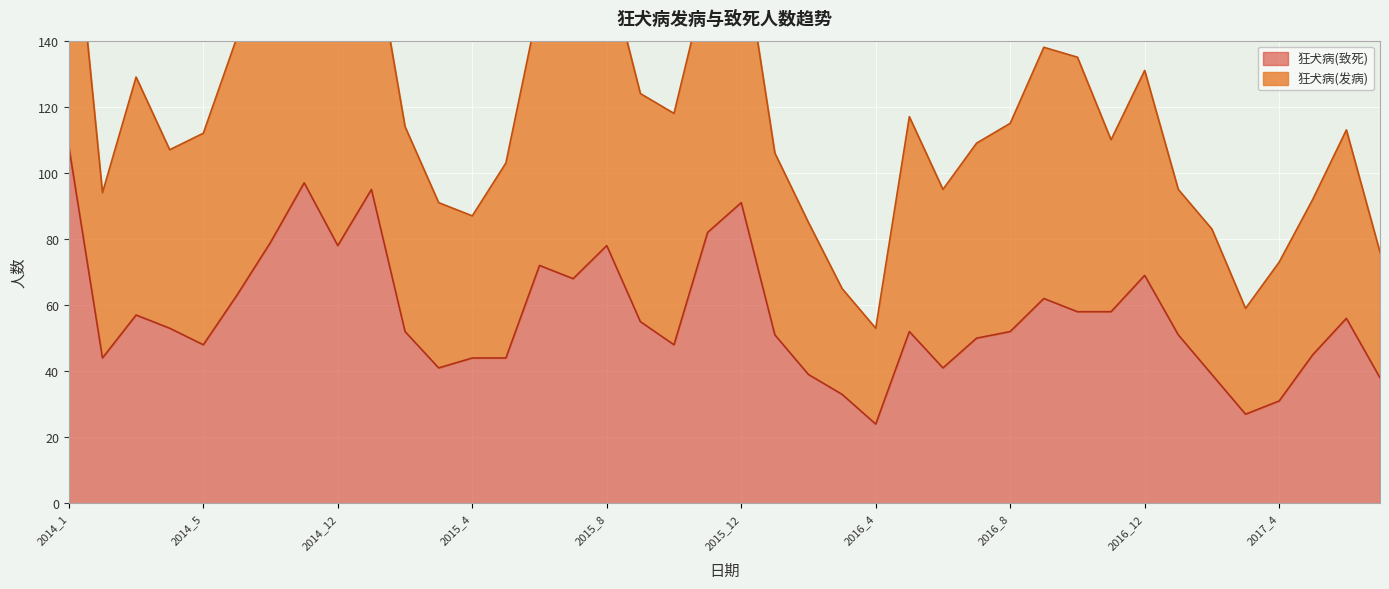

What is the difference between the maximum and minimum values?

84